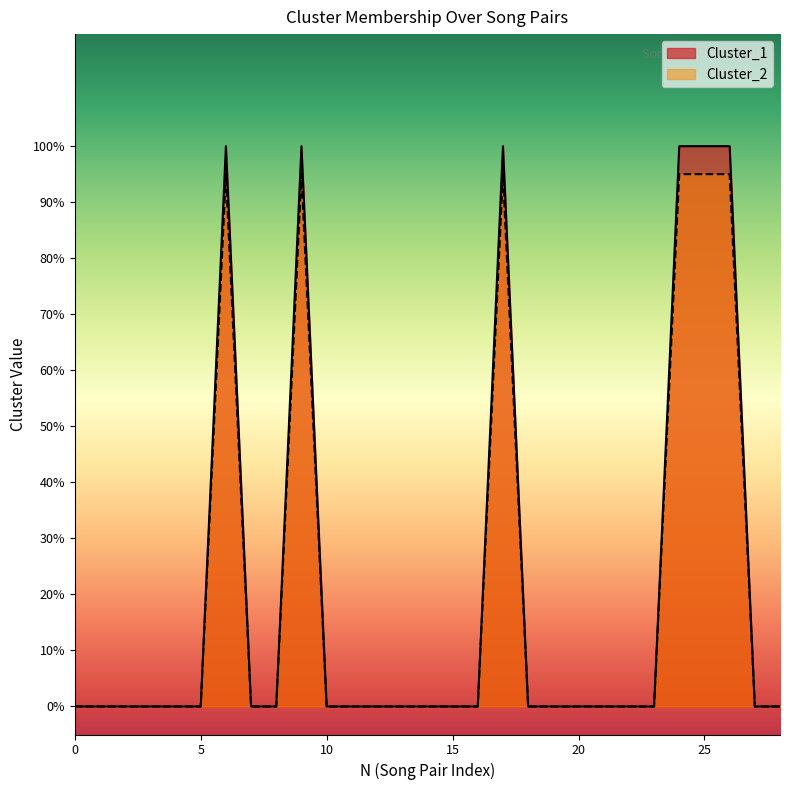

Count the number of categories in the chart.

29